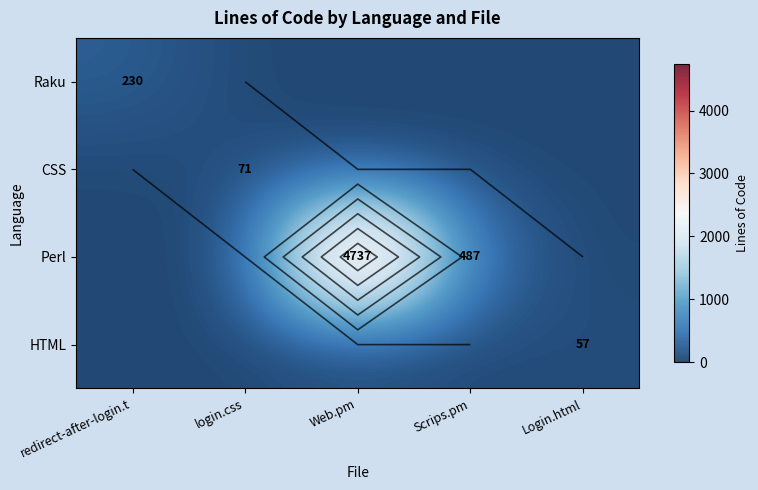

What is the sum of all CSS values?

71